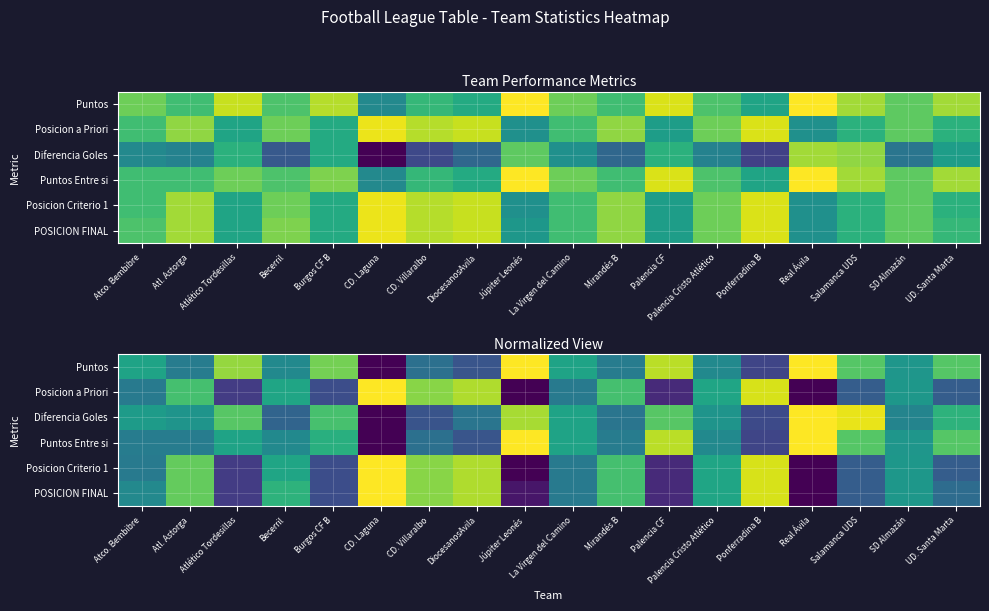

What is the sum of the Diferencia Goles values at UD. Santa Marta and La Virgen del Camino?

1.2